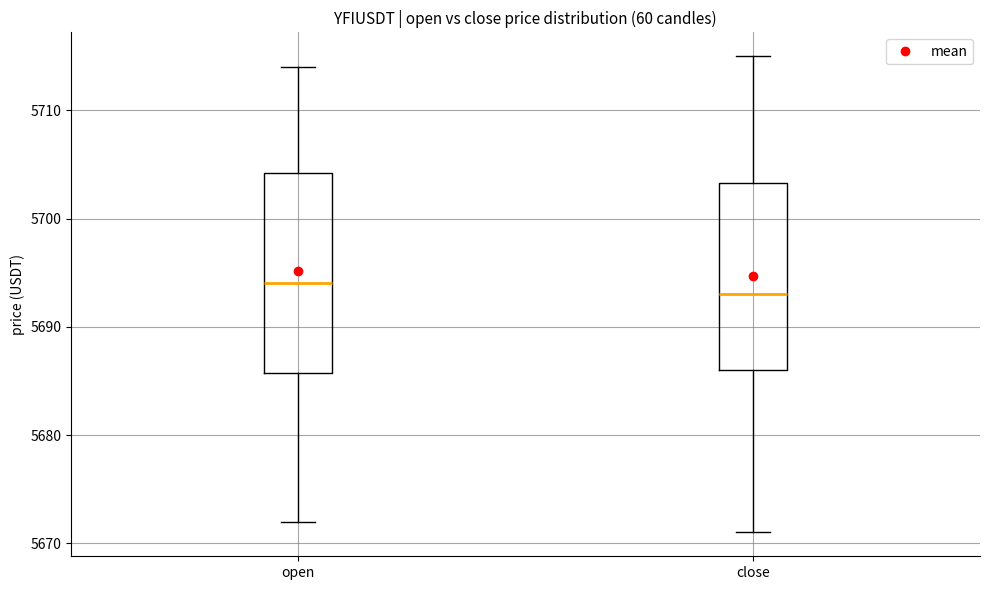

Which box has the highest median line?

open